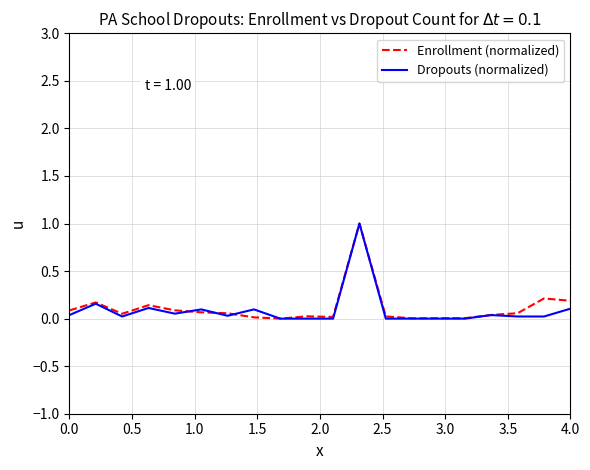

What is the maximum value shown in the chart?

1.0